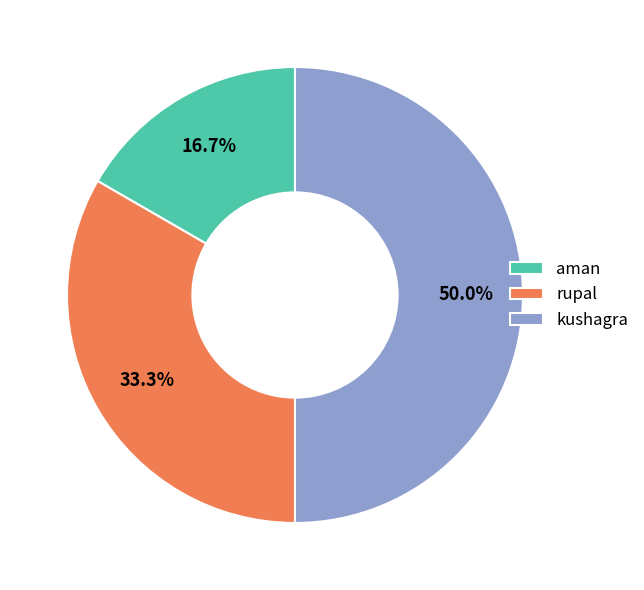

The rupal slice represents 44% of the pie. True or false?

False